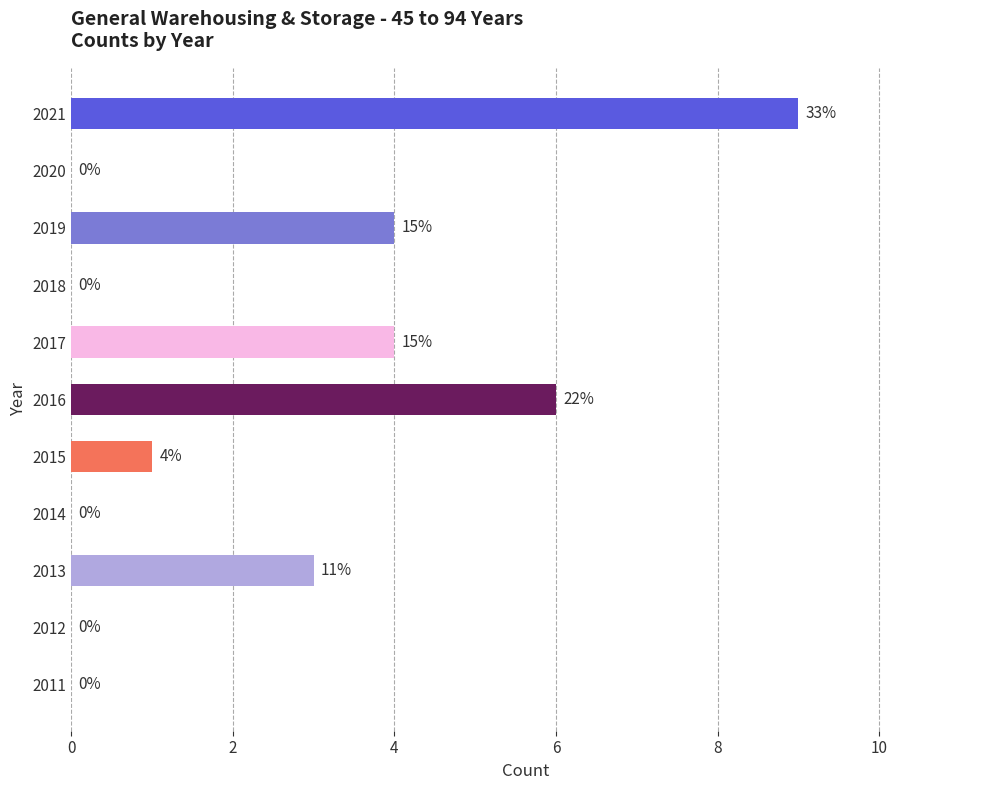

Which has a higher value, 2016 or 2018?

2016